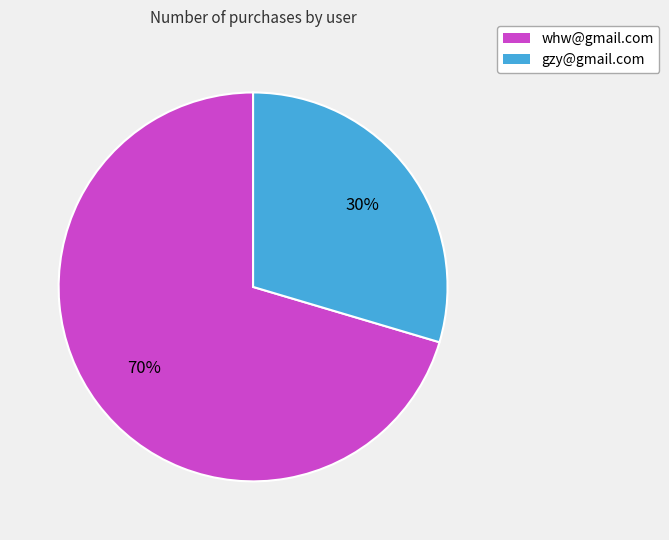

Combined, do gzy@gmail.com and whw@gmail.com account for over 50%?

Yes